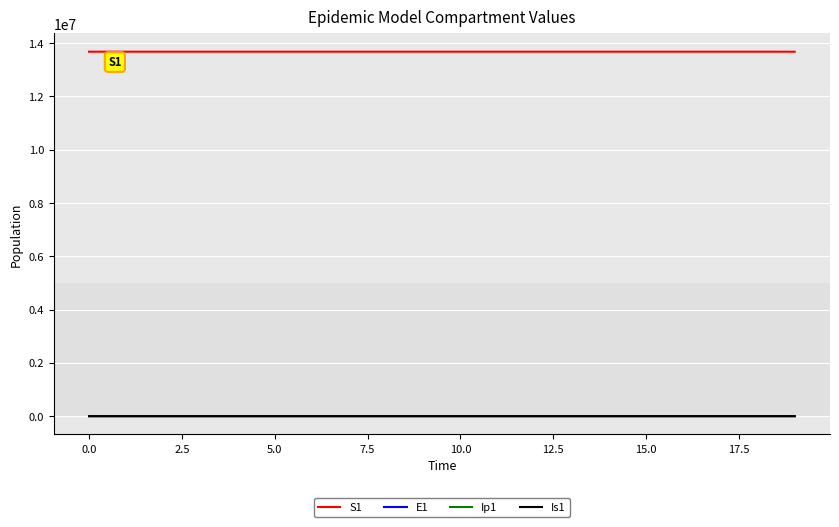

Which series has the largest total across all categories?

S1